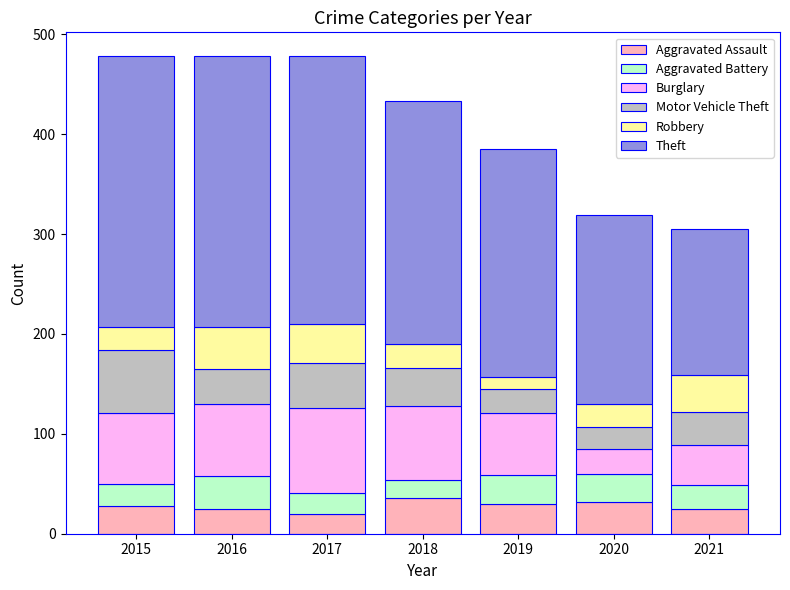

What is the lowest value of the Aggravated Assault series?

20